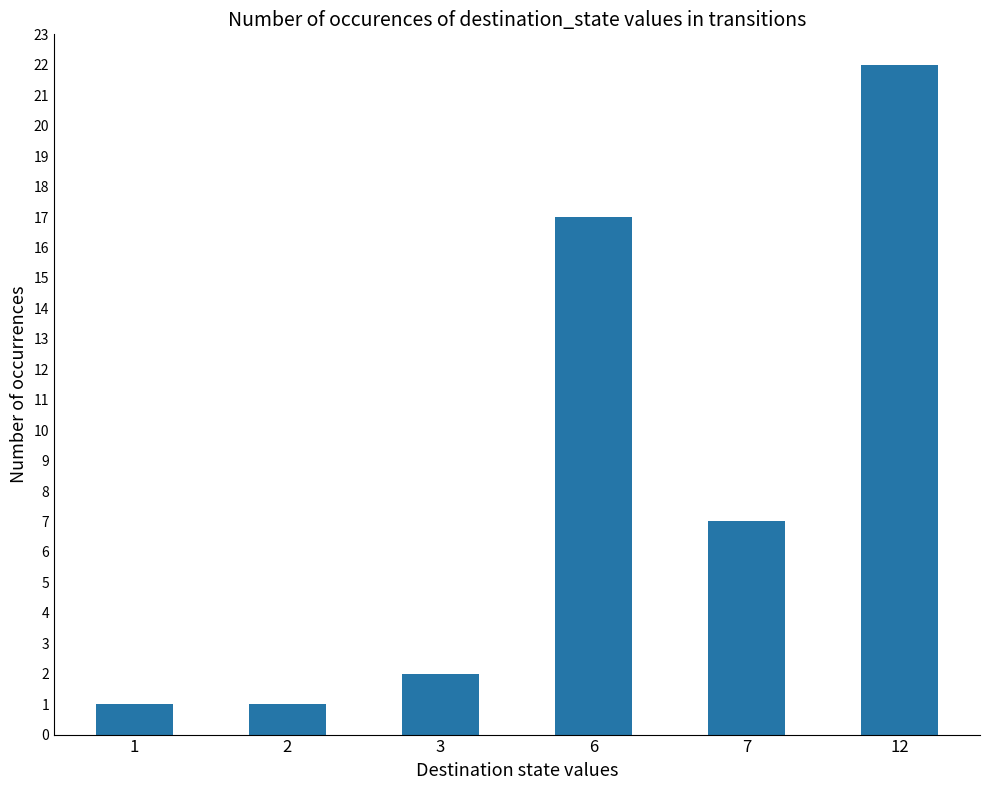

What is the average value?

8